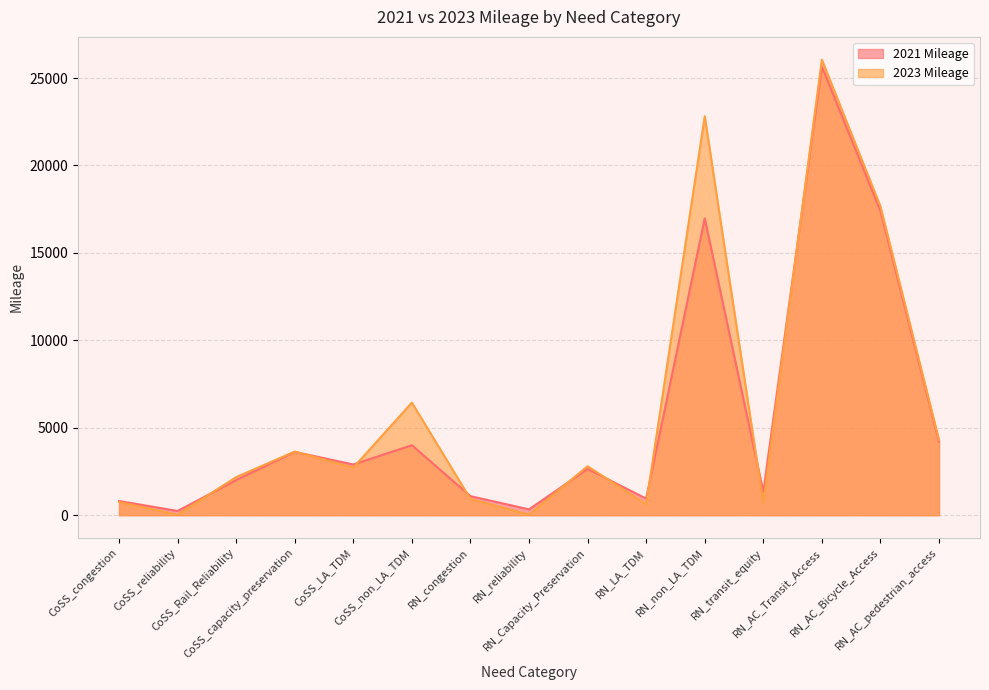

At which category does 2021 Mileage reach its first local peak?

CoSS_capacity_preservation